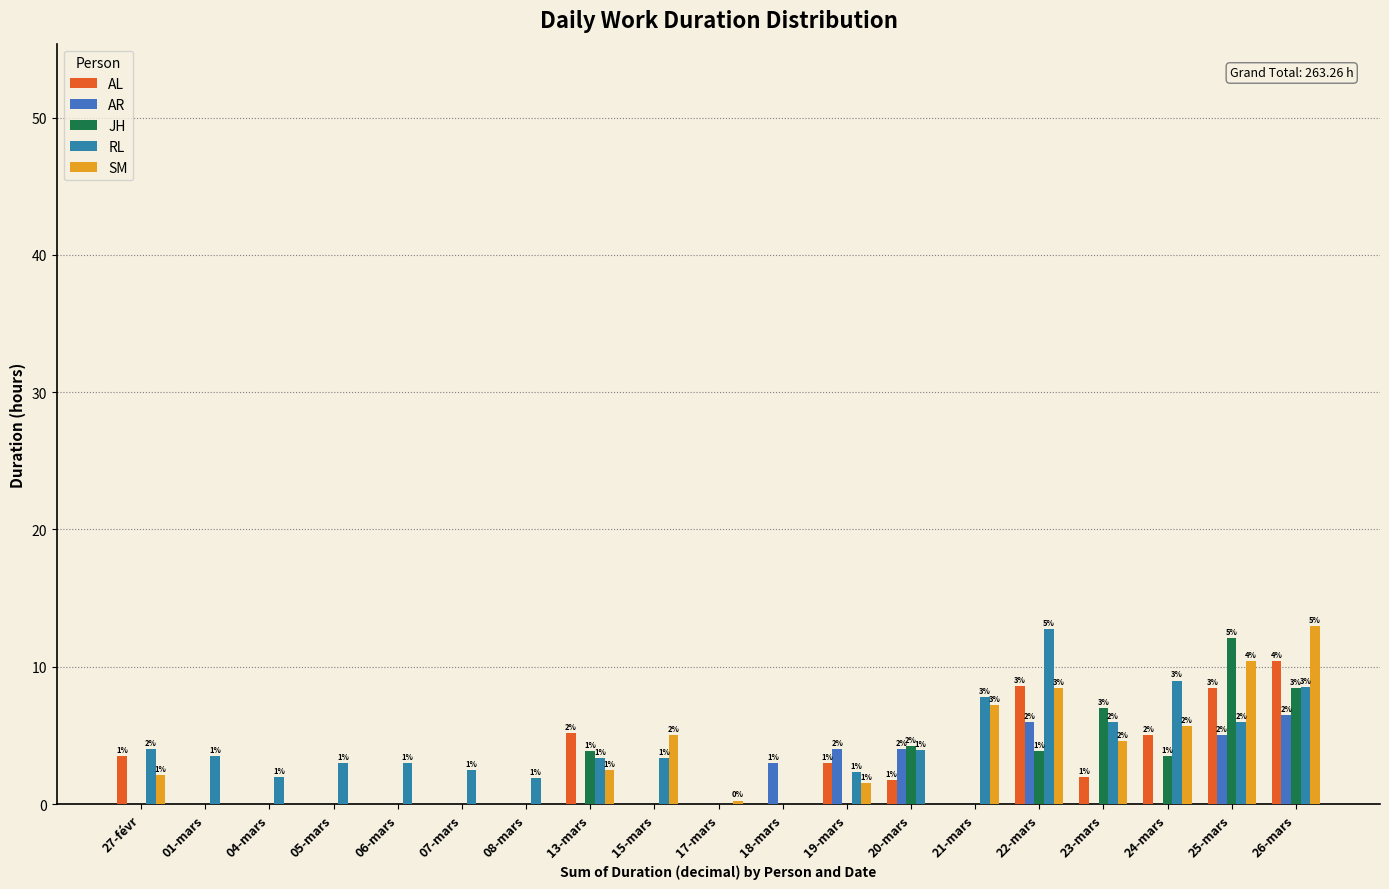

Are the bars grouped side by side (vs. stacked)?

Yes